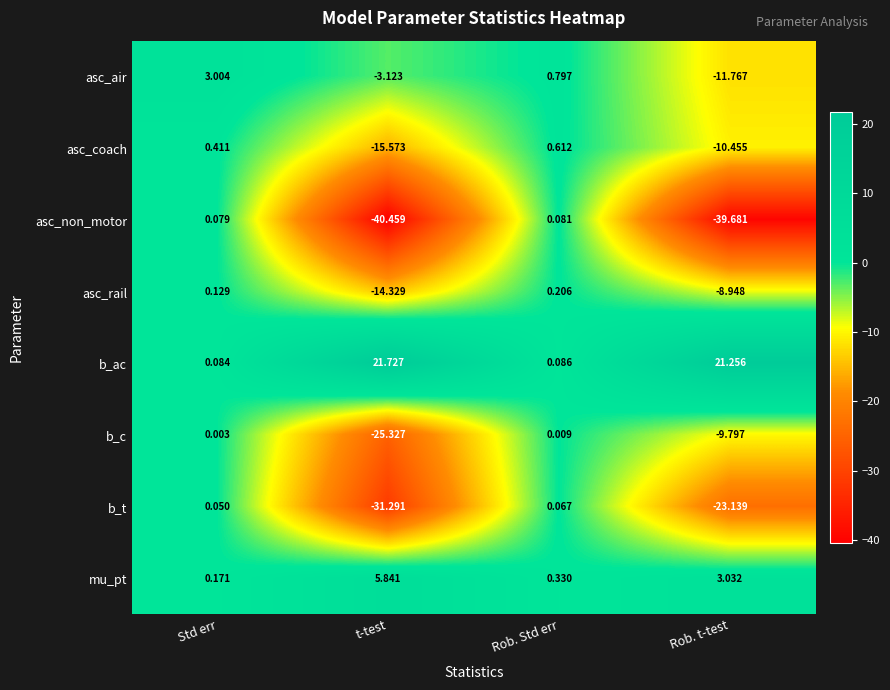

Between Rob. Std err and Rob. t-test, which series saw the biggest shift?

asc_non_motor